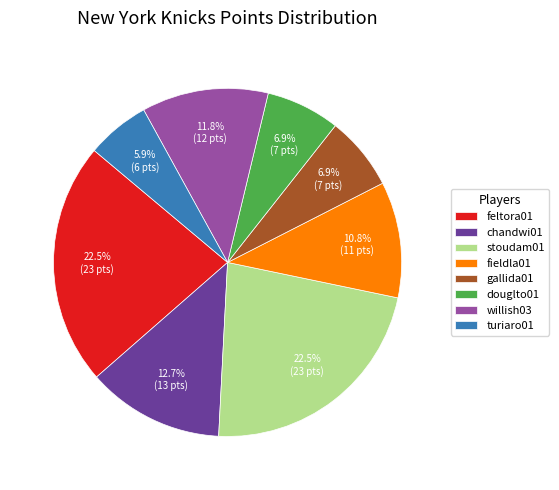

Does stoudam01 represent more than half of the total?

No